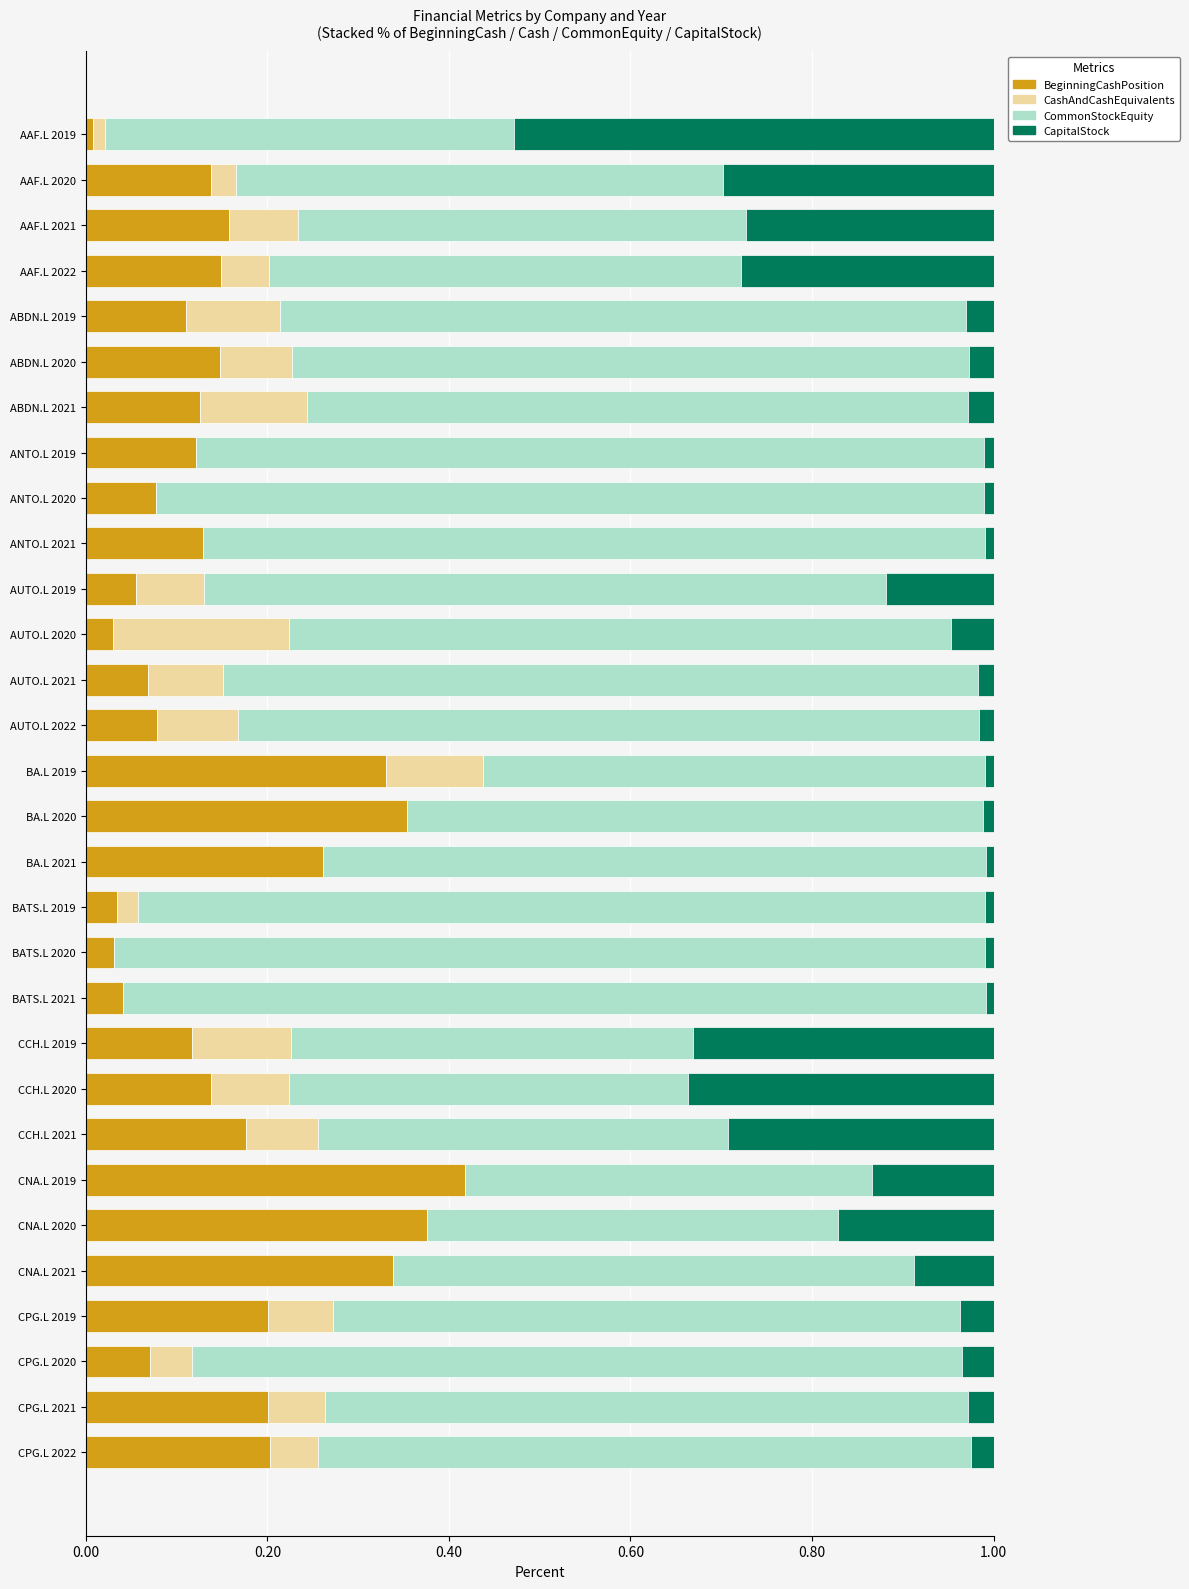

How many data points does each series have?

30